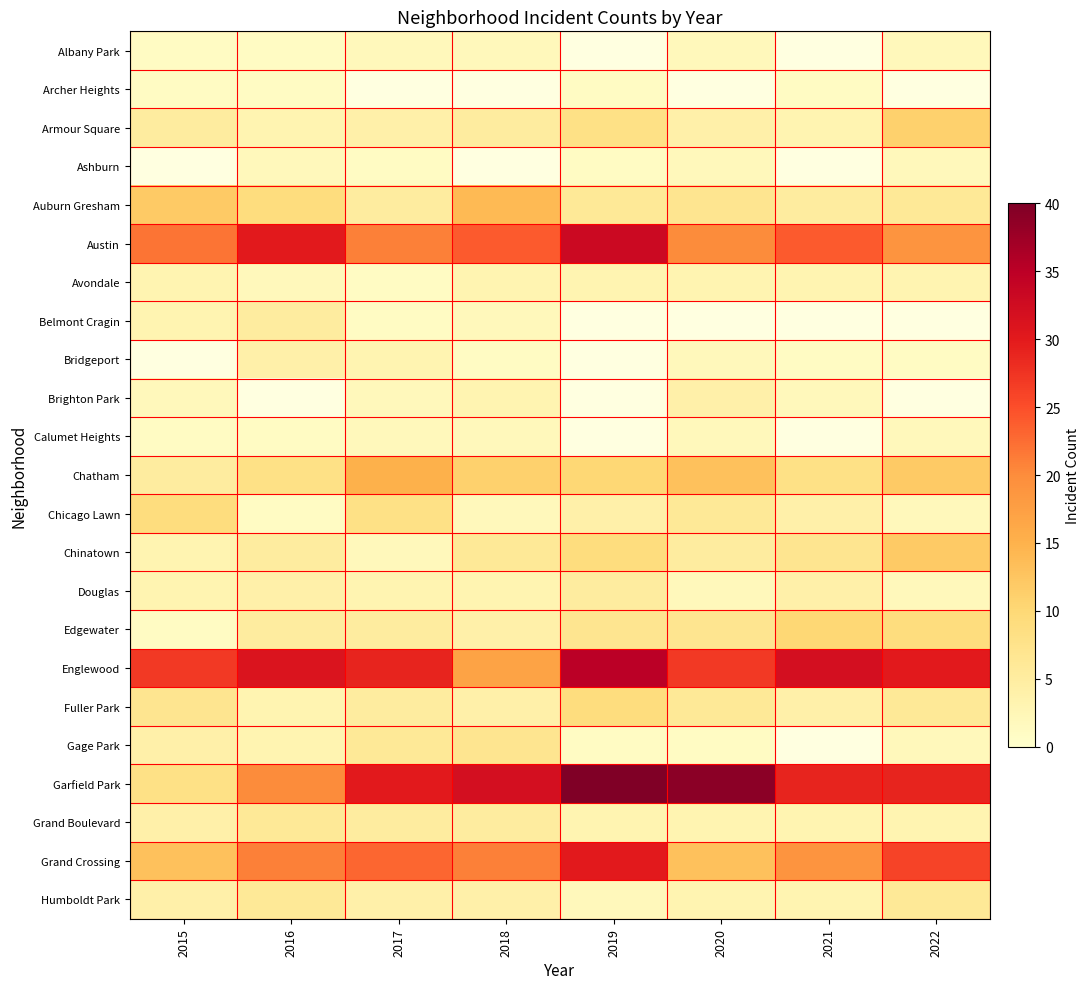

At how many categories does at least one series exceed 36?

2